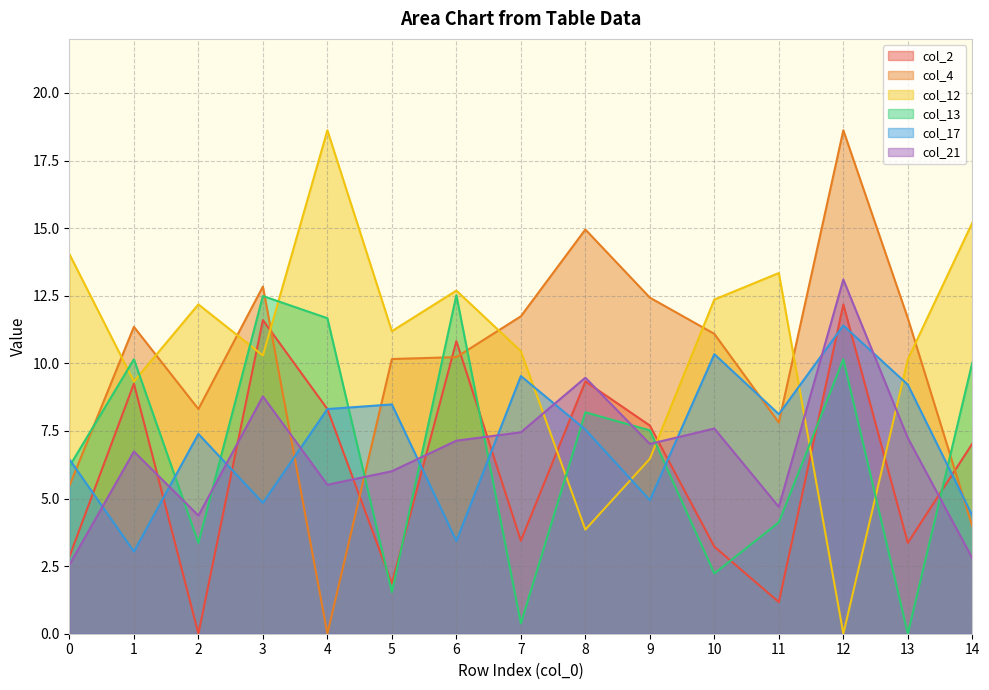

Reading left to right, extract all data points from this chart.

col_2: 0=2.9	1=9.2	2=0.0	3=11.6	4=8.3	5=1.9	6=10.8	7=3.4	8=9.3	9=7.7	10=3.2	11=1.2	12=12.2	13=3.4	14=7.0
col_4: 0=5.5	1=11.3	2=8.3	3=12.8	4=0.0	5=10.2	6=10.2	7=11.7	8=14.9	9=12.4	10=11.1	11=7.8	12=18.6	13=11.7	14=4.0
col_12: 0=14.0	1=9.3	2=12.2	3=10.3	4=18.6	5=11.2	6=12.7	7=10.4	8=3.9	9=6.5	10=12.4	11=13.3	12=0.0	13=10.2	14=15.2
col_13: 0=6.2	1=10.2	2=3.4	3=12.5	4=11.7	5=1.5	6=12.5	7=0.4	8=8.2	9=7.5	10=2.2	11=4.1	12=10.2	13=0.0	14=10.0
col_17: 0=6.5	1=3.0	2=7.4	3=4.8	4=8.3	5=8.5	6=3.4	7=9.5	8=7.5	9=4.9	10=10.3	11=8.1	12=11.4	13=9.2	14=4.4
col_21: 0=2.5	1=6.7	2=4.4	3=8.8	4=5.5	5=6.0	6=7.1	7=7.5	8=9.5	9=7.0	10=7.6	11=4.7	12=13.1	13=7.2	14=2.8